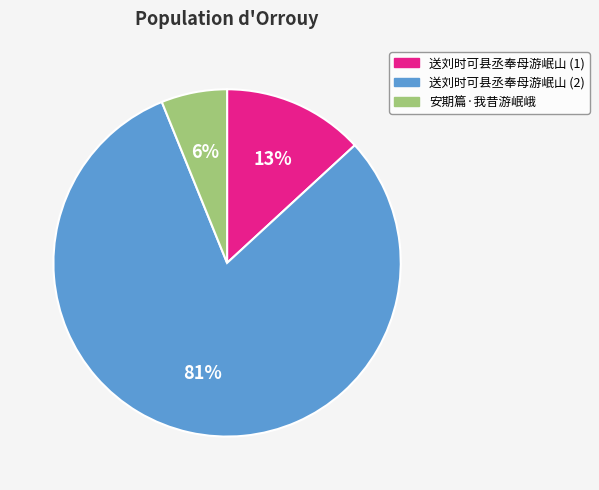

Count the number of slices in the pie.

3